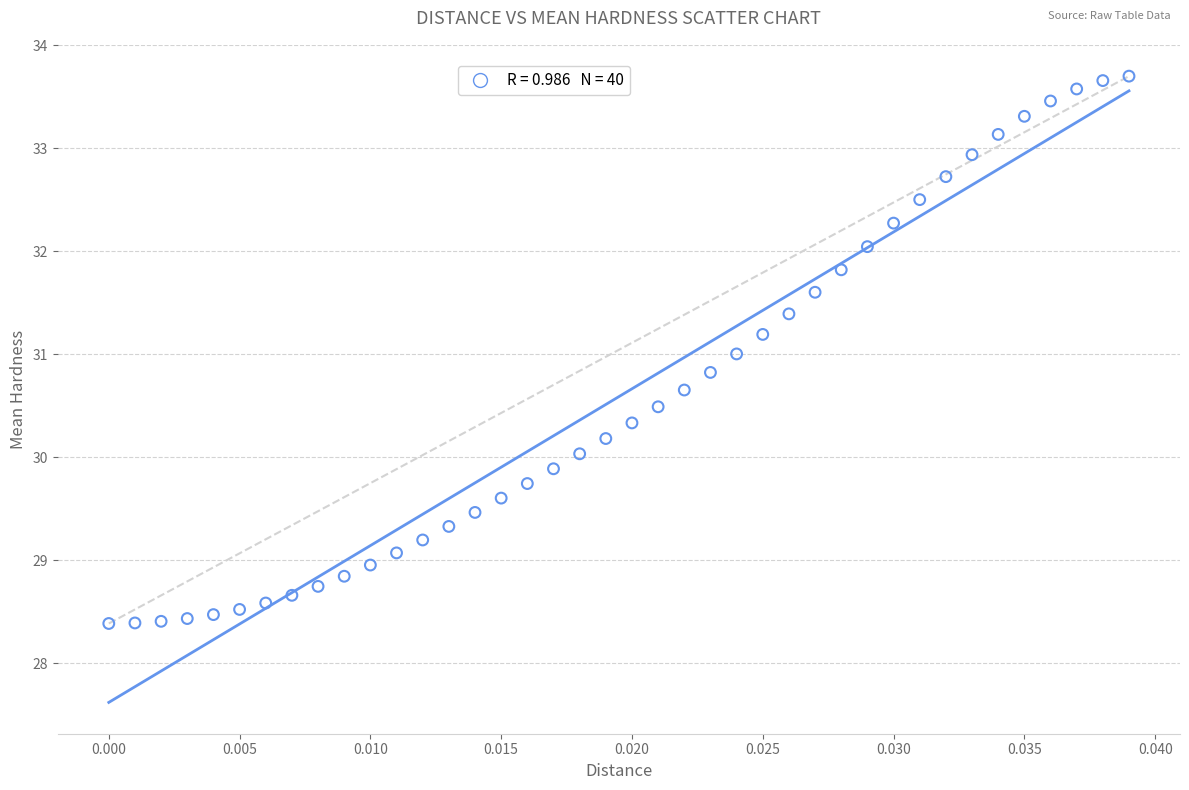

What is the range of Y values (max minus min)?

5.3